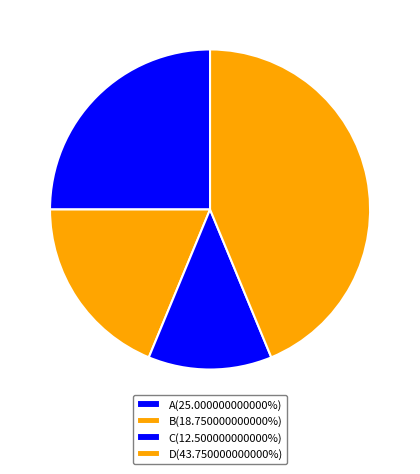

Count the number of slices in the pie.

4